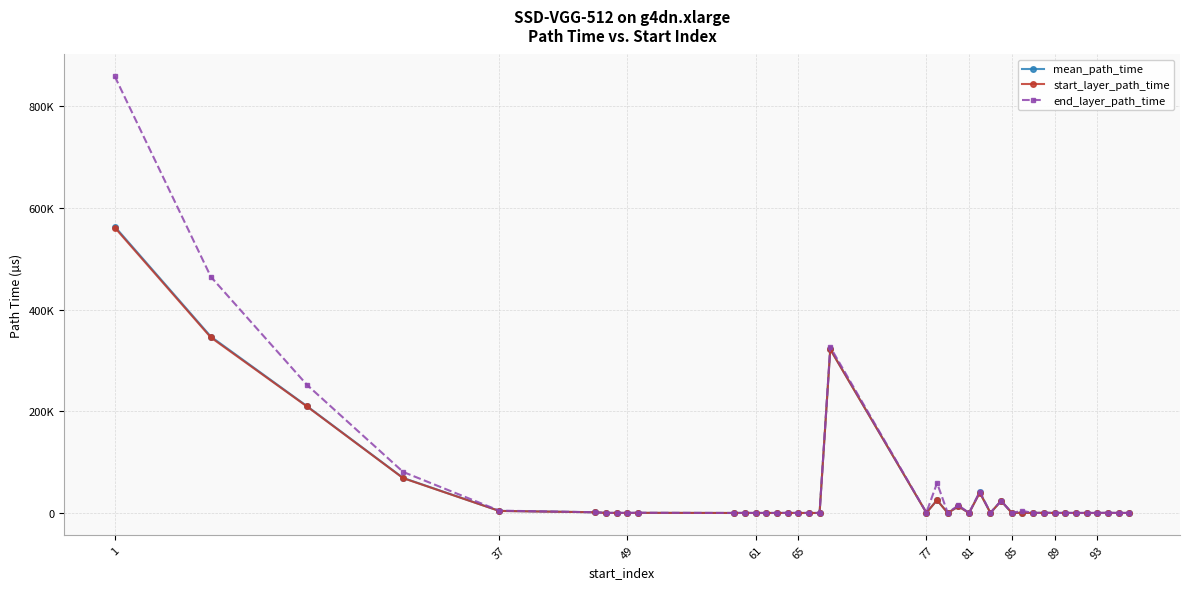

What is the highest value of the start_layer_path_time series?

561280.0